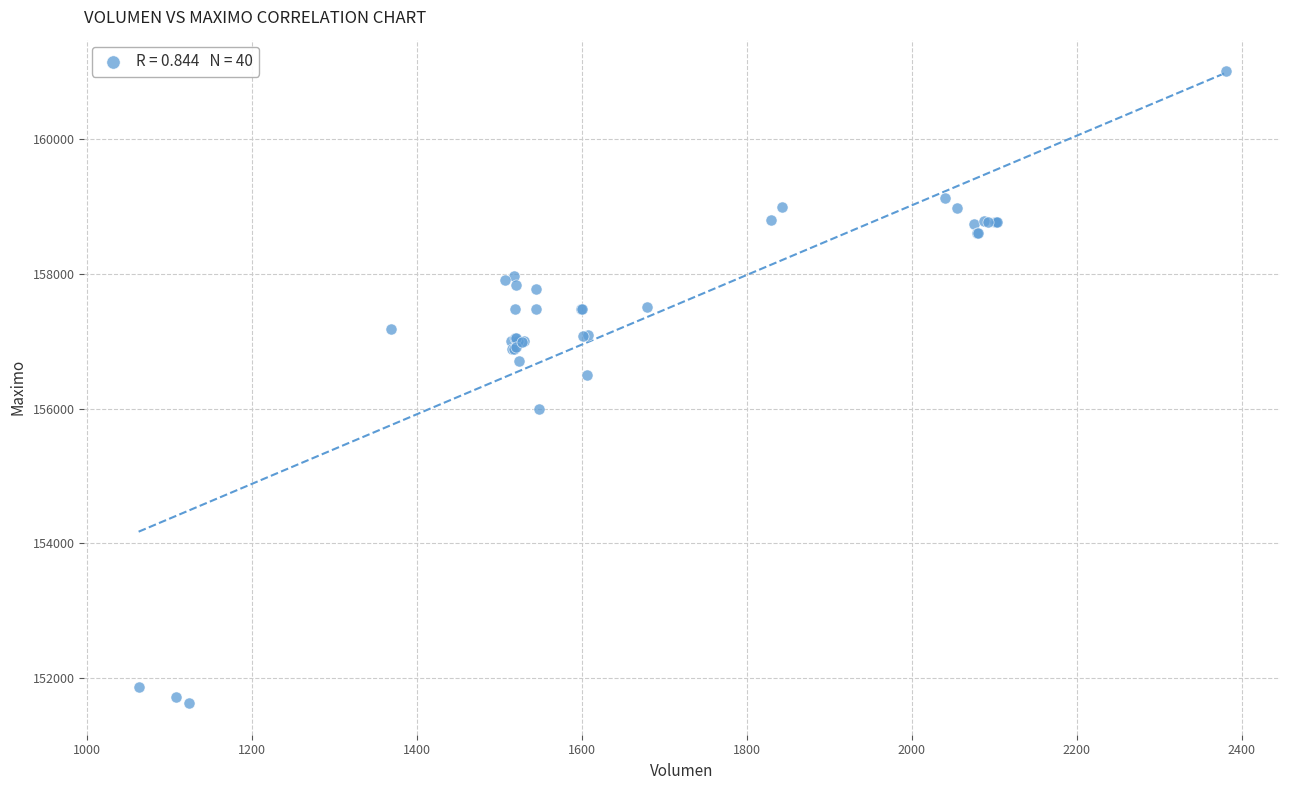

What Y value in the scatter plot is closest to 156316?

156500